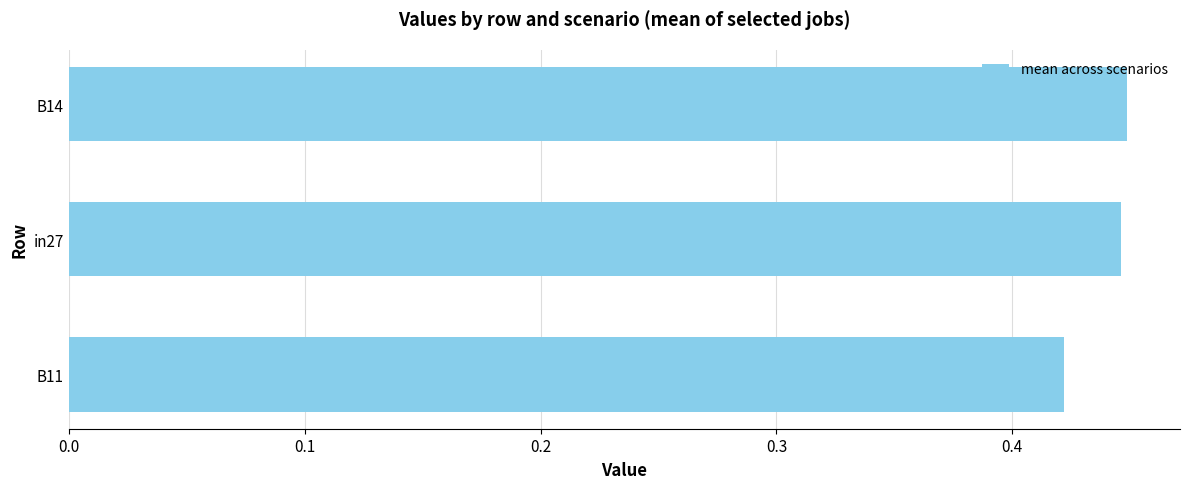

How many categories are shown in the chart?

3